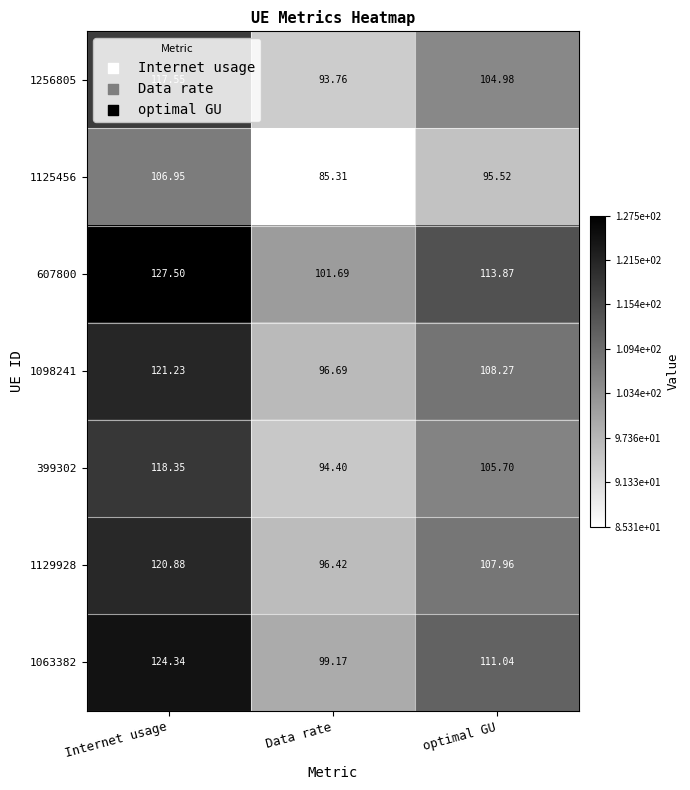

Which category has the lowest value in the 1125456 series?

Data rate